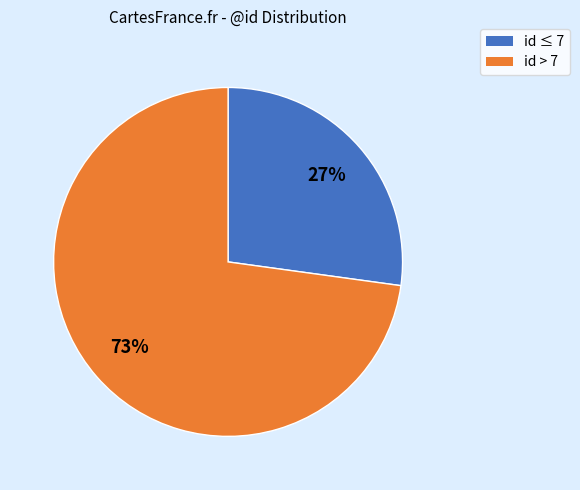

To the nearest percent, what is the average slice percentage?

50%